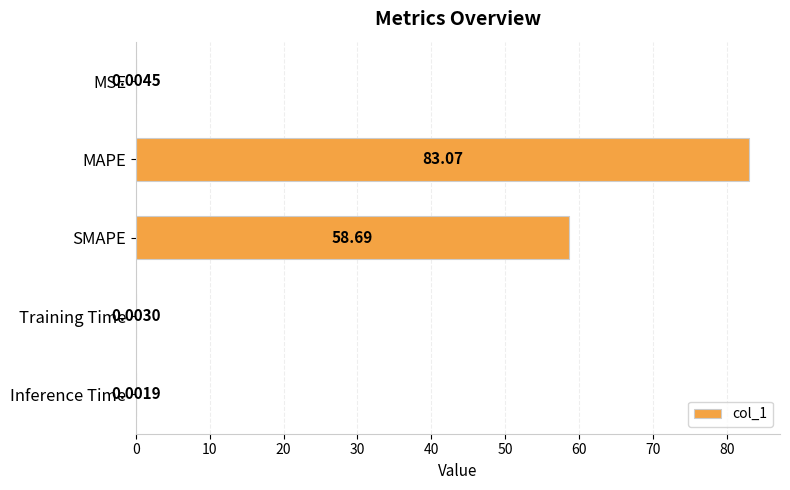

Approximately how many times larger is the value at MAPE compared to SMAPE?

1.4